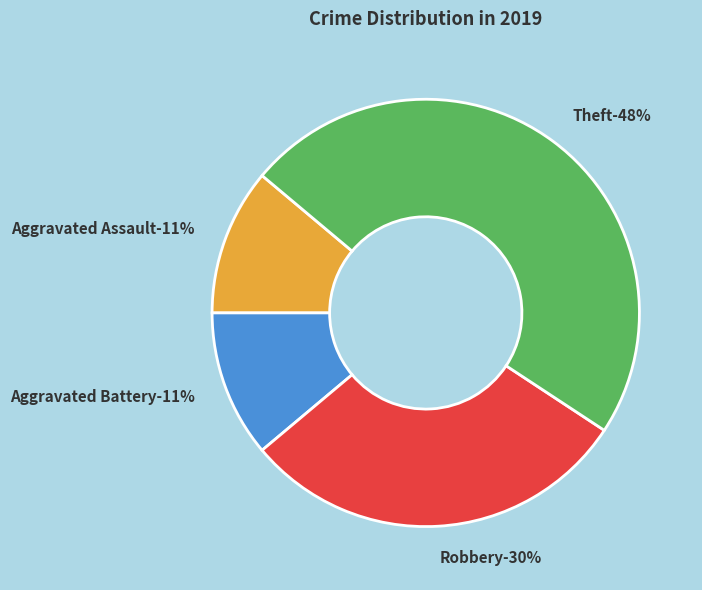

What percentage is NOT represented by Robbery?

70.4%